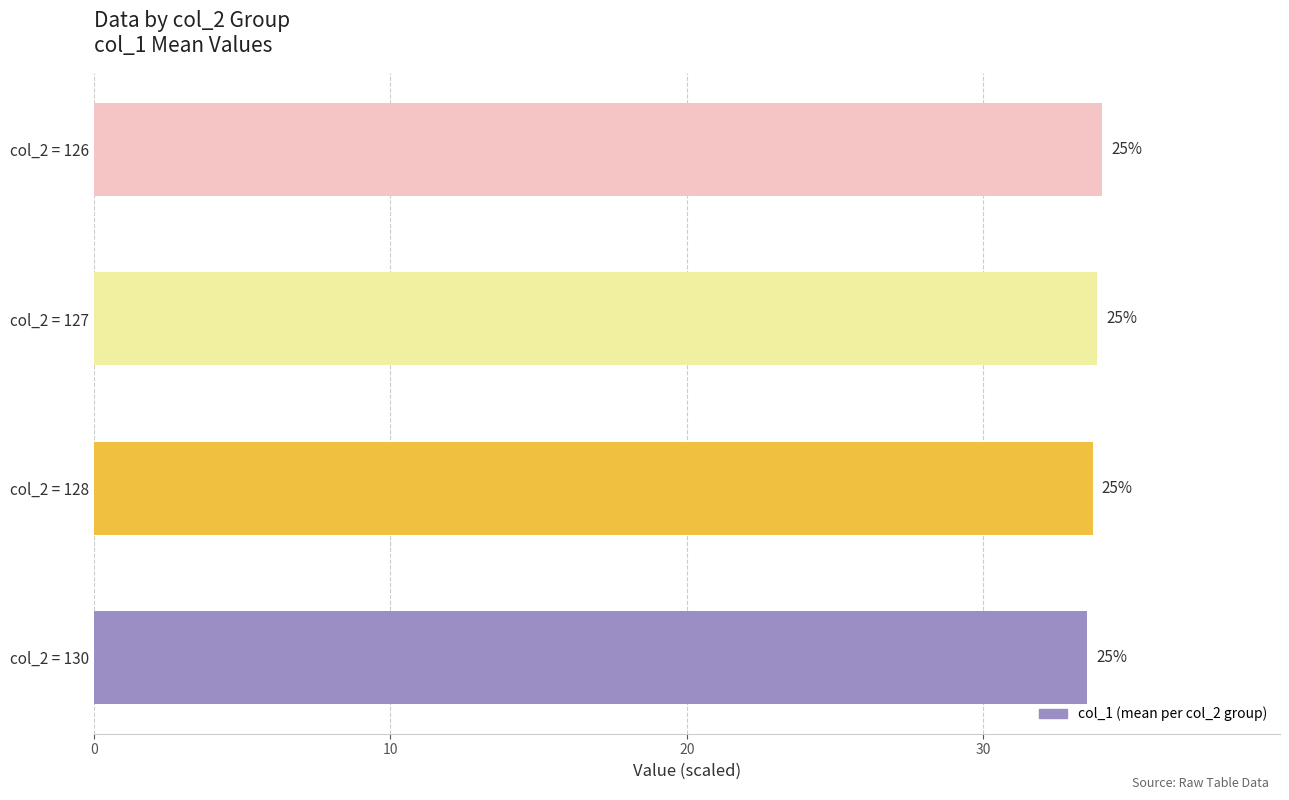

Count the values in the range 33 to 34.

4